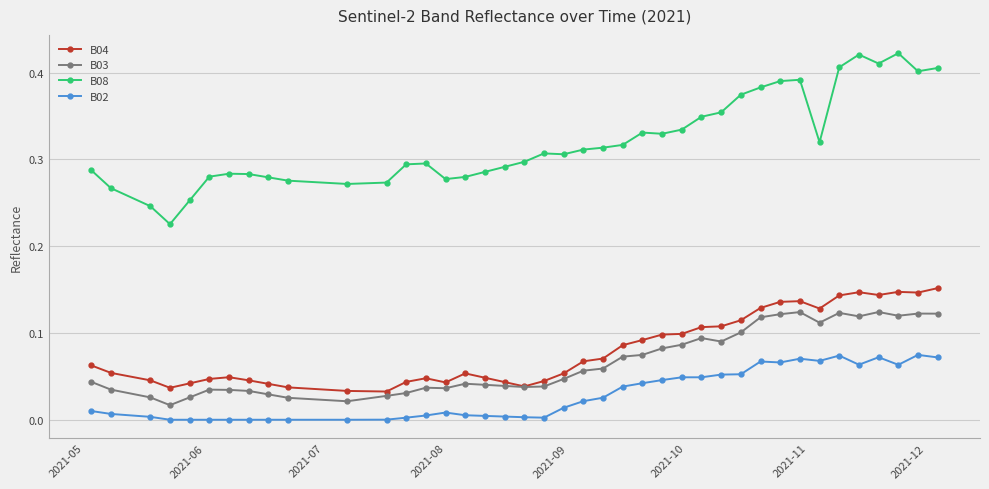

True or false: B08 and B04 cross at least once.

False